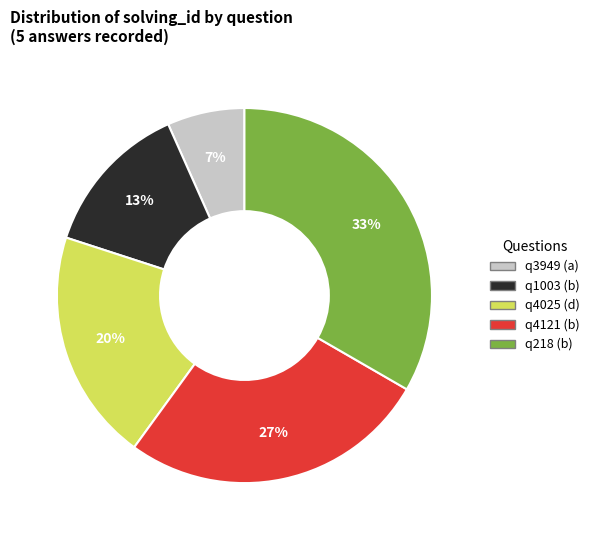

Does q3949 (a) represent more than half of the total?

No